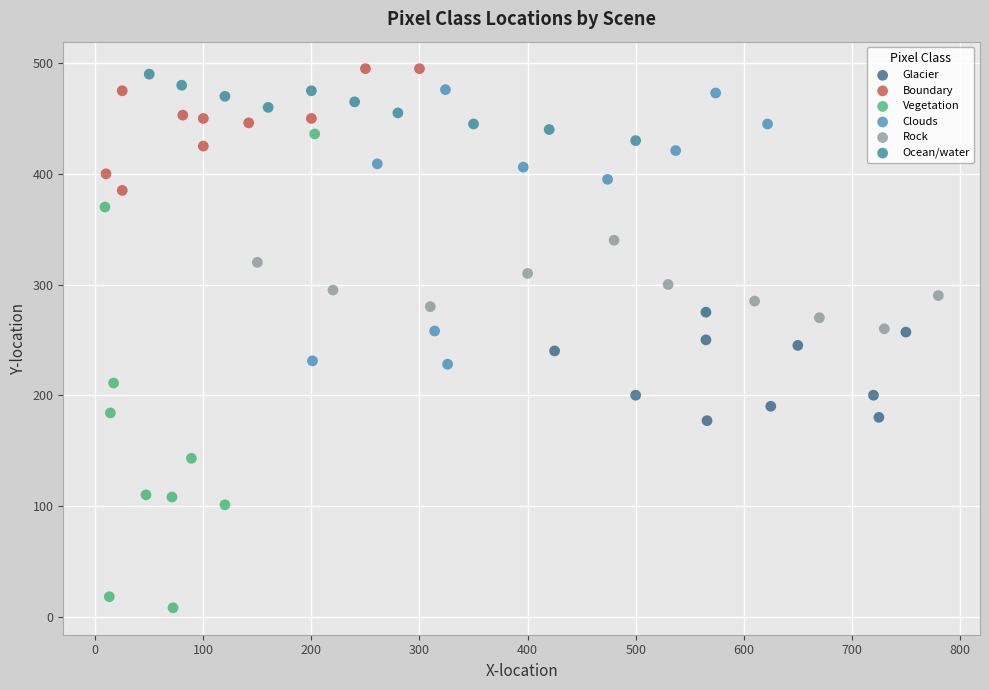

Which series has the largest Y range (max minus min)?

Vegetation